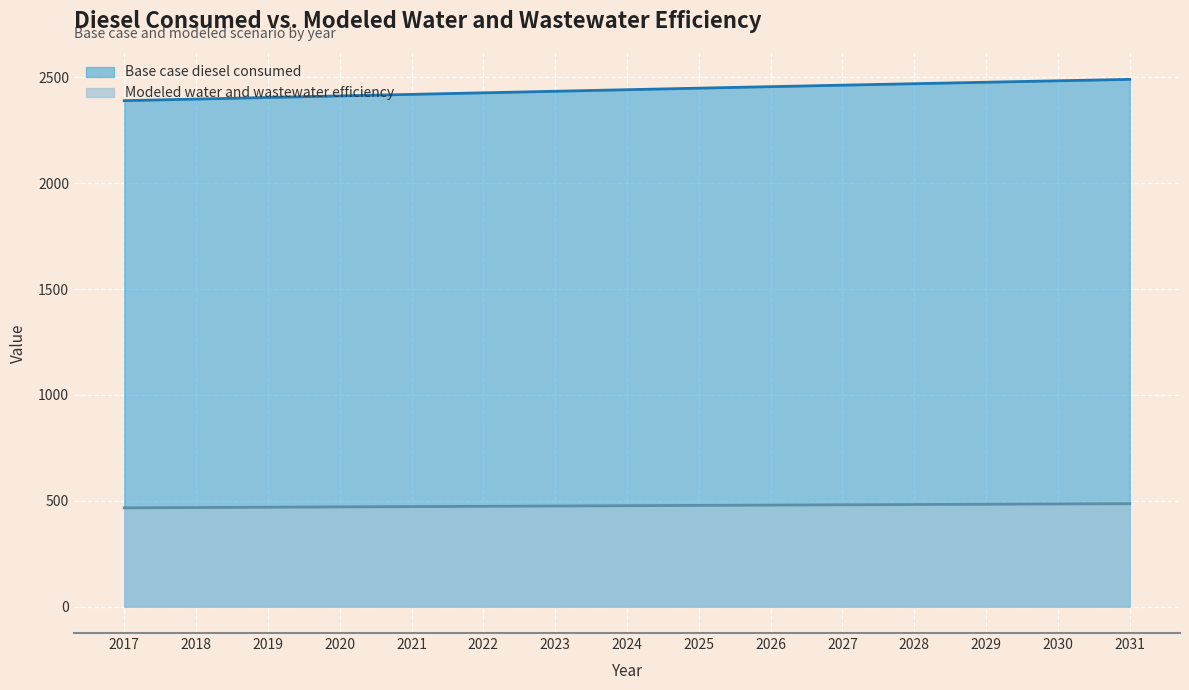

What is the total value across all series at 2017?

2857.2